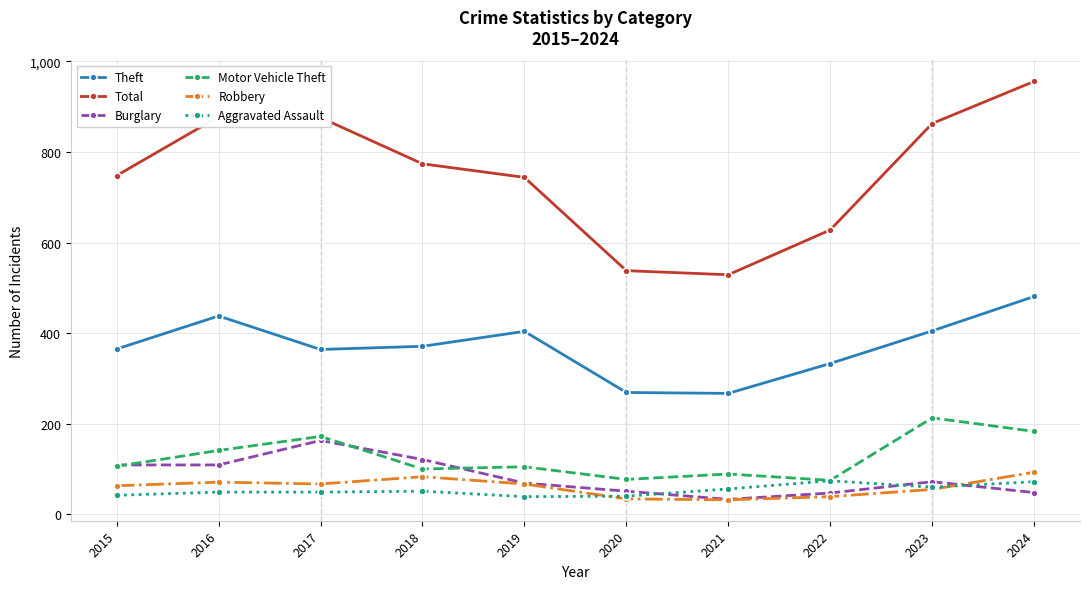

After their last crossing, which series has the higher values: Burglary or Robbery?

Robbery